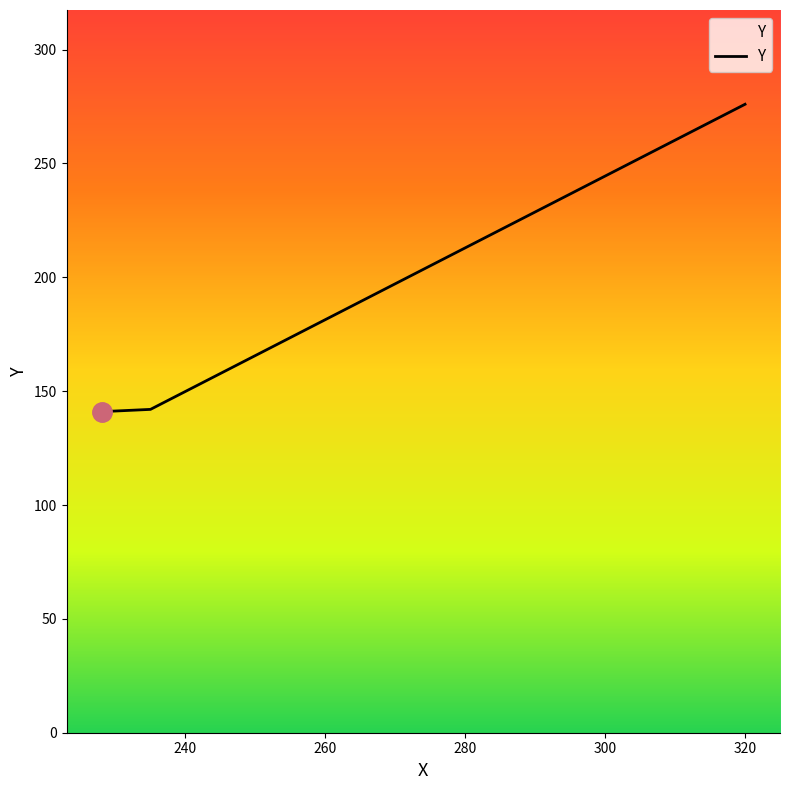

Count the number of data series in this chart.

1